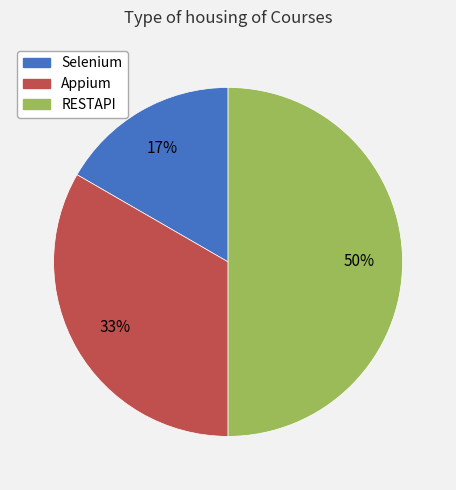

Does Appium account for over 50% of the chart?

No